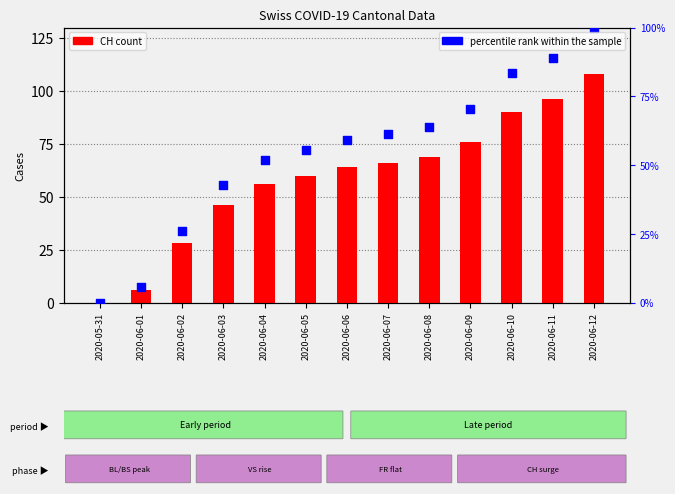

Which series reaches the minimum Y coordinate?

CH (total)